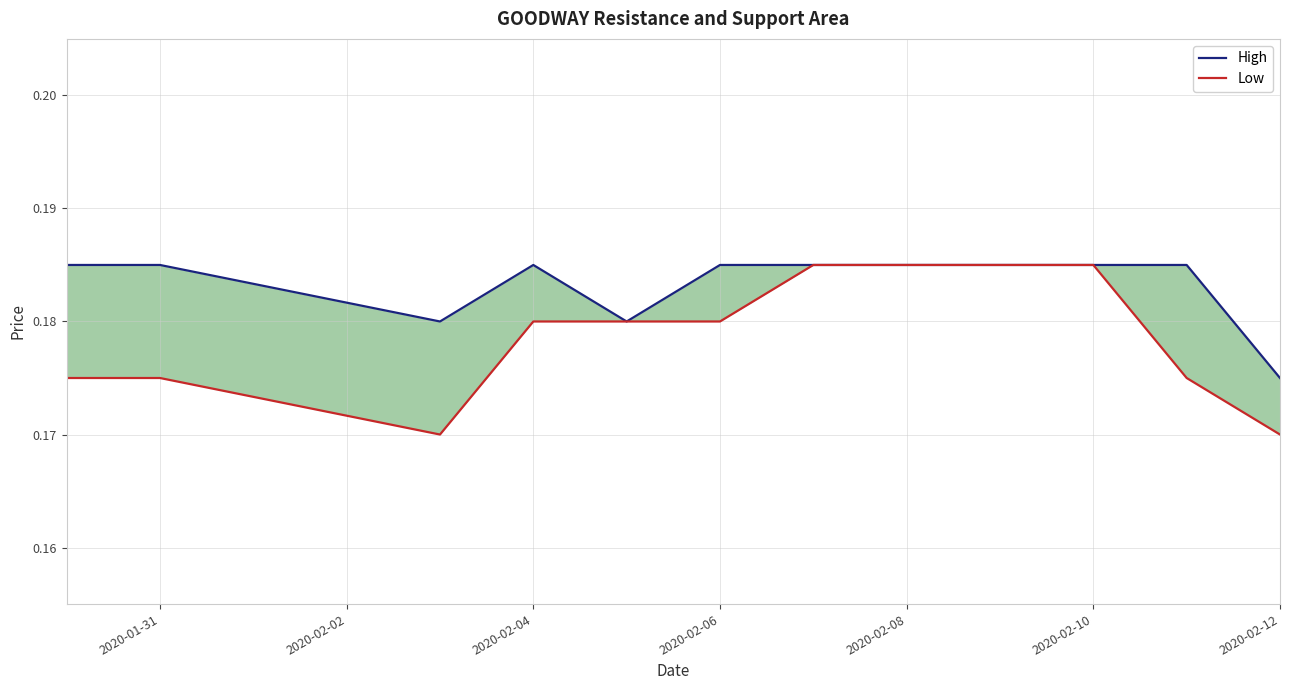

Does the chart display data point markers on the line(s)?

No